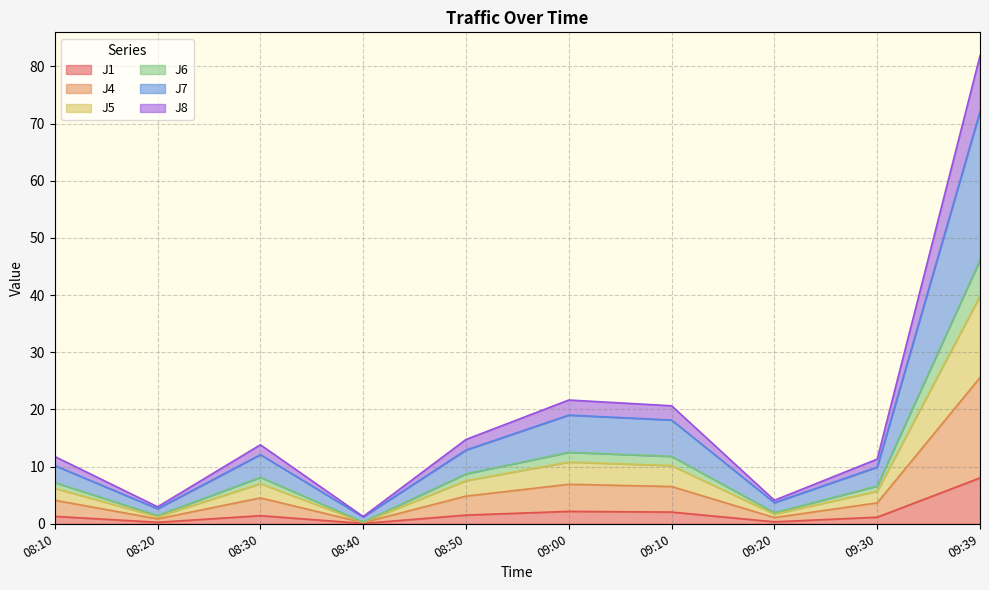

Which has a higher value, 08:10 or 09:30?

08:10